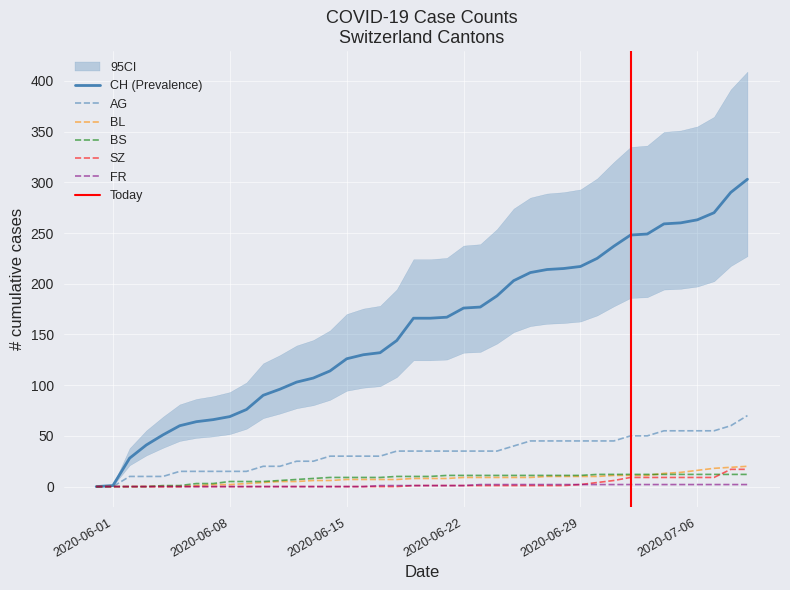

True or false: SZ has a value of 12 at 2020-06-11.

False